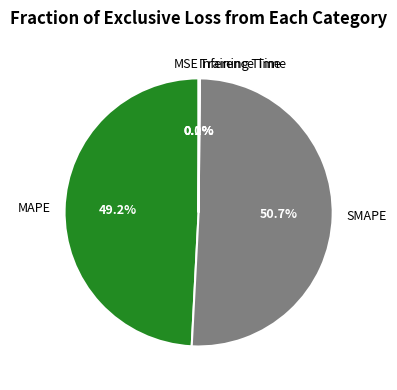

Which category has the biggest portion of the pie?

SMAPE